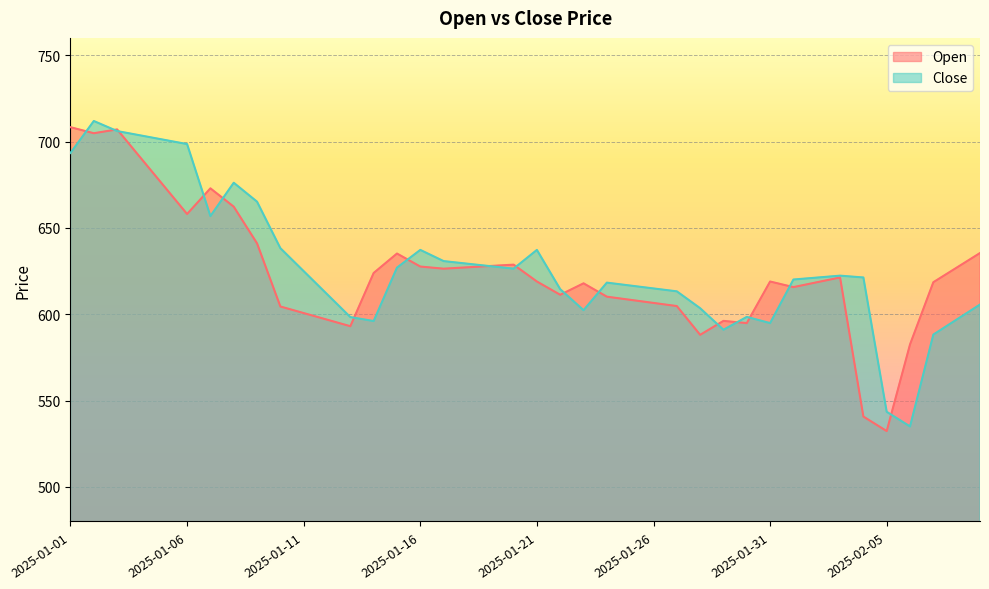

How many data points in Open are less than 618?

17